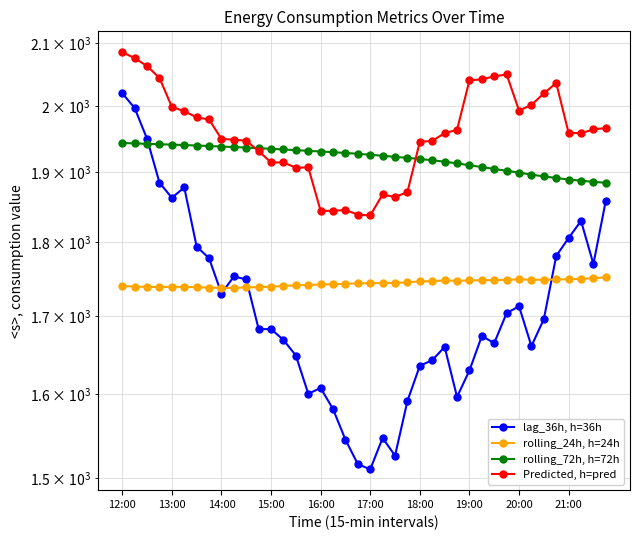

What is the greatest value displayed?

2085.2